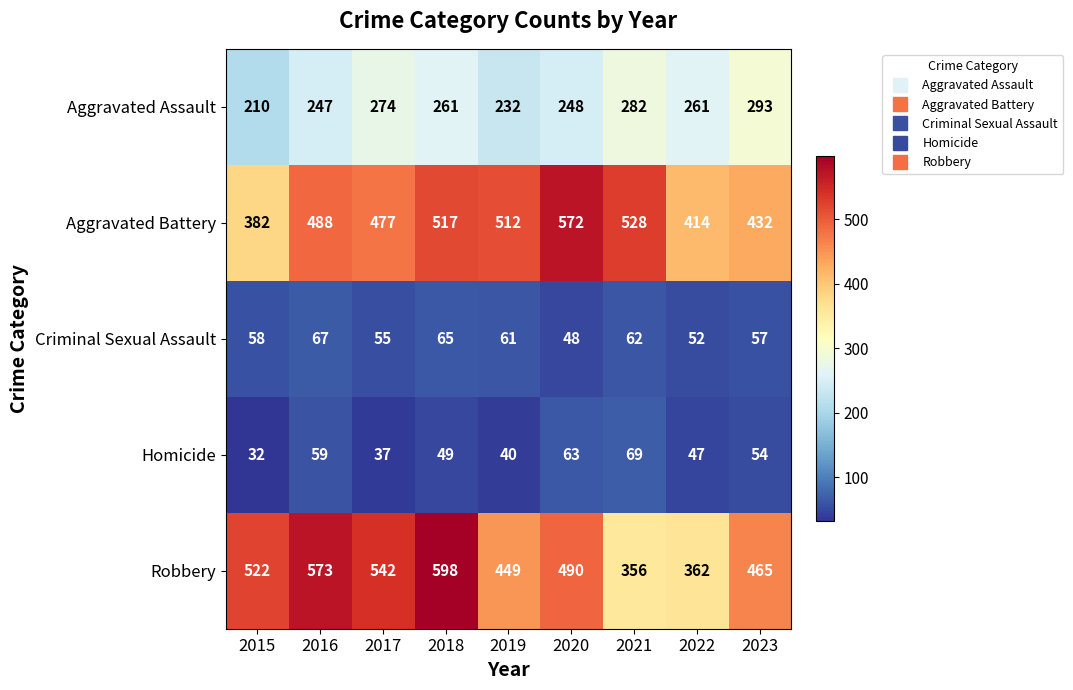

What is the minimum value for Aggravated Battery?

382